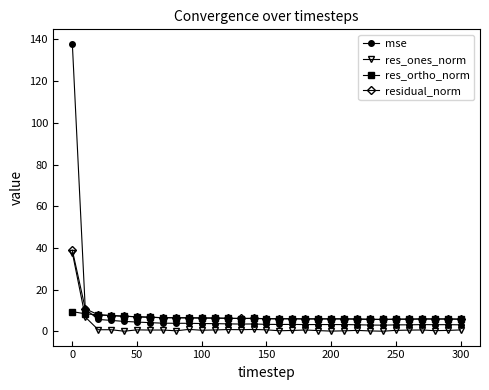

True or false: res_ortho_norm and res_ones_norm cross at least once.

True